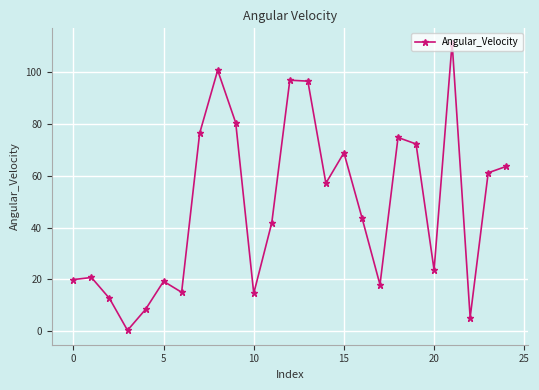

What is the sum of all values?

1202.8